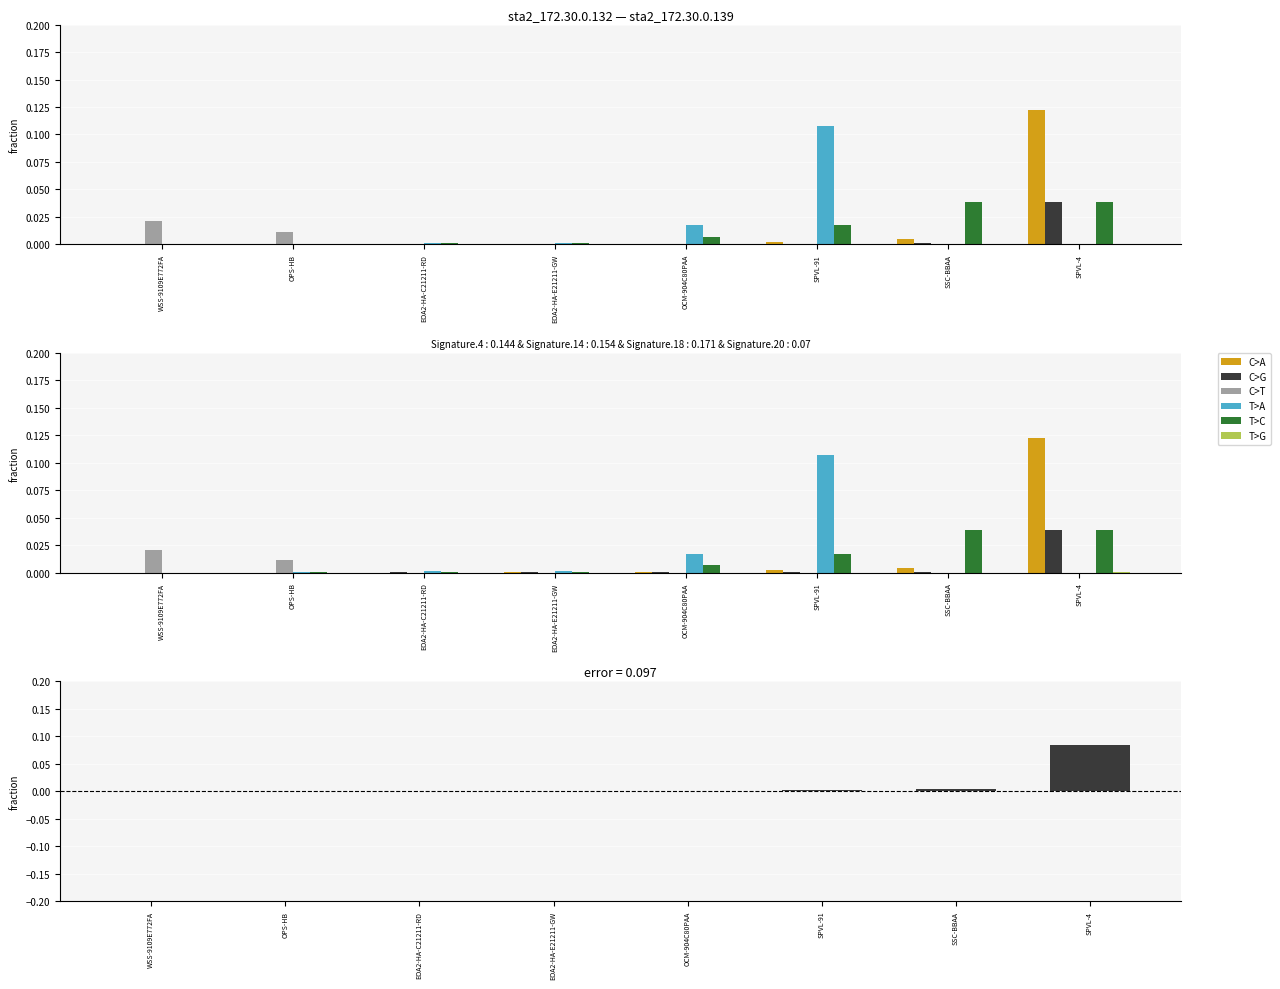

How many bars are there in total?

48